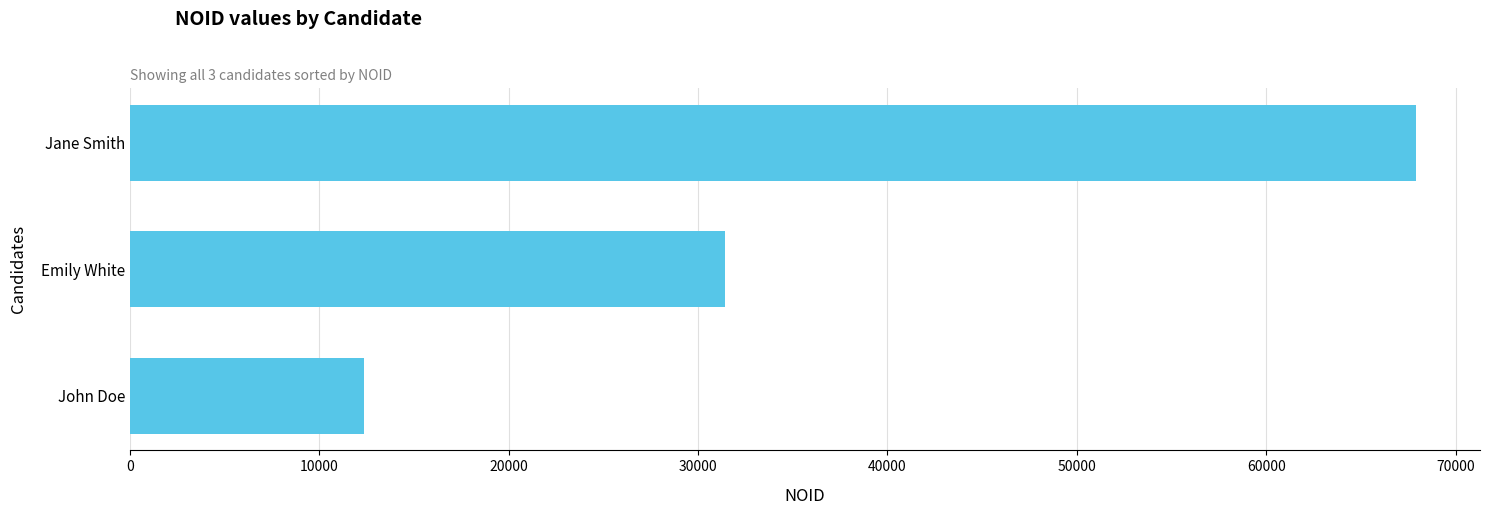

What is the minimum value shown in the chart?

12345